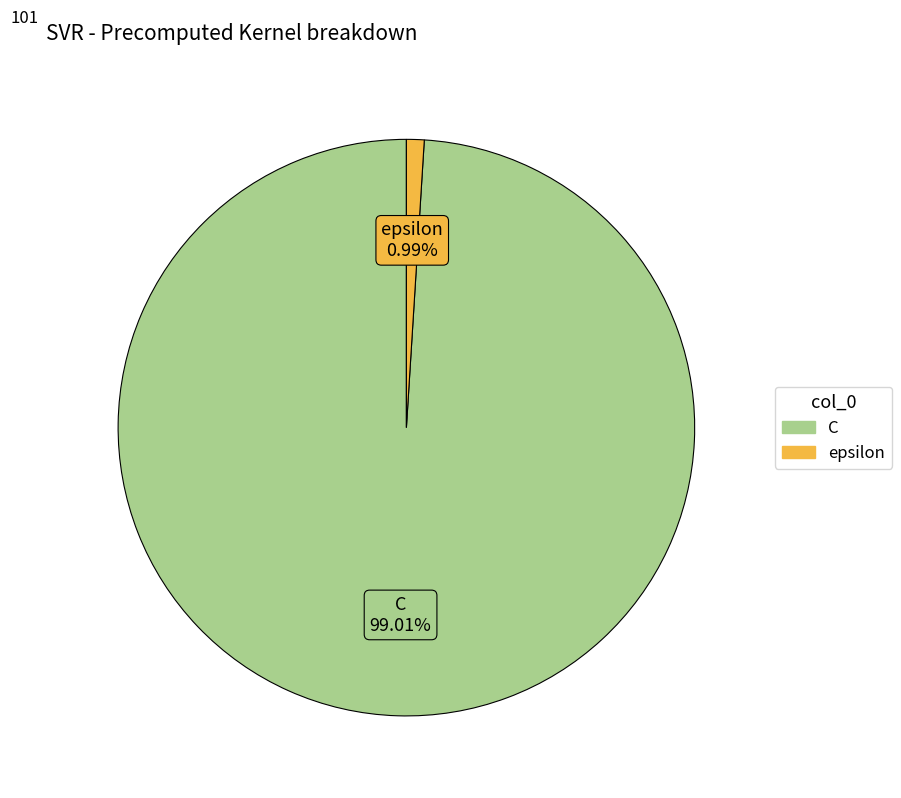

Which slice is the largest?

C